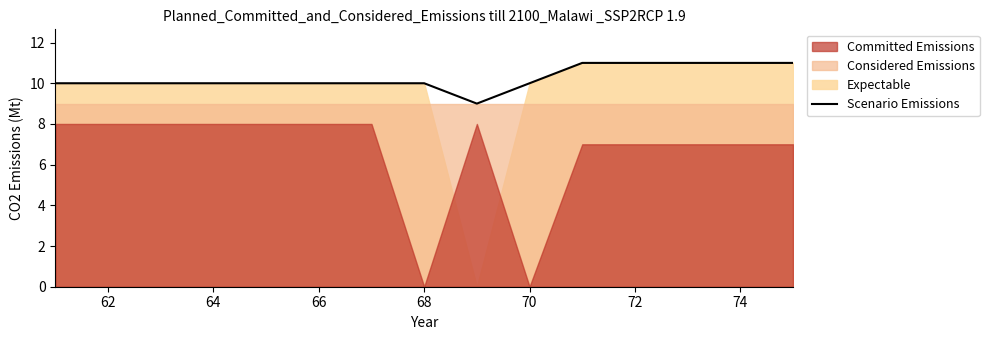

True or false: Scenario Emissions has a value of 10 at 70.

True